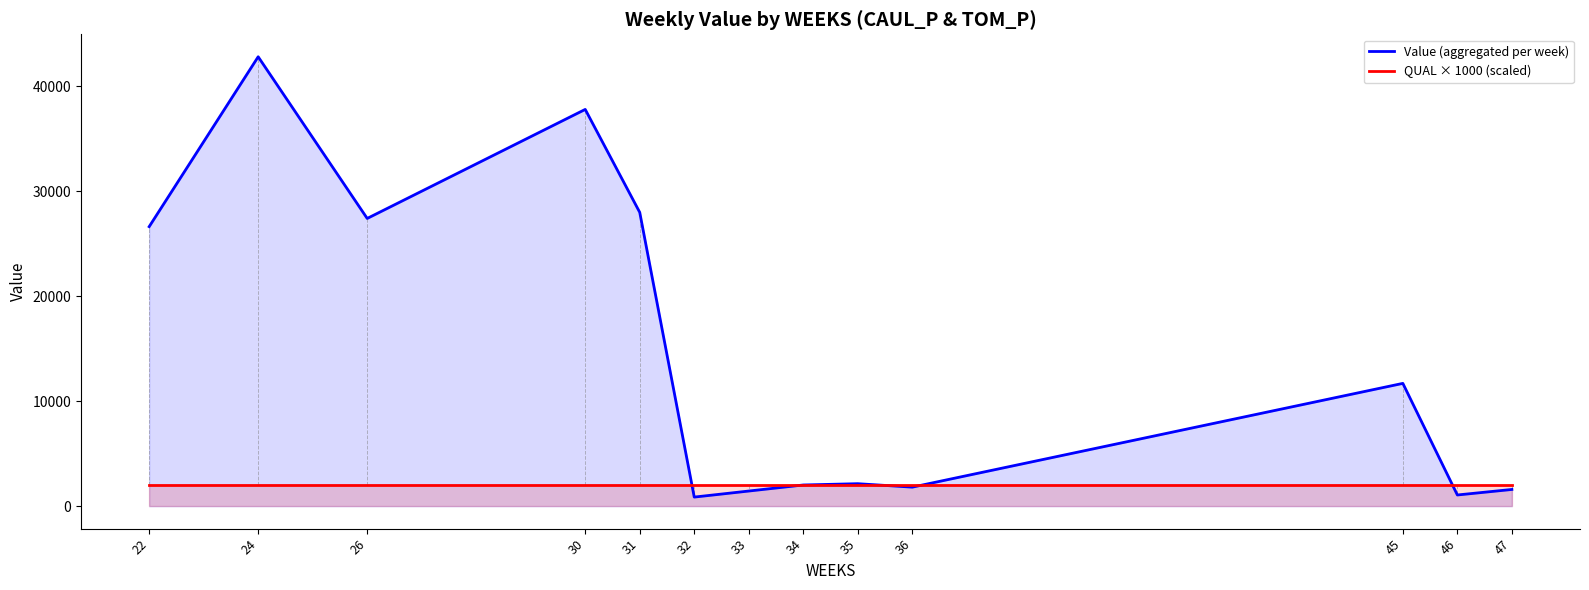

At which label does QUAL × 1000 (scaled) reach its peak?

22